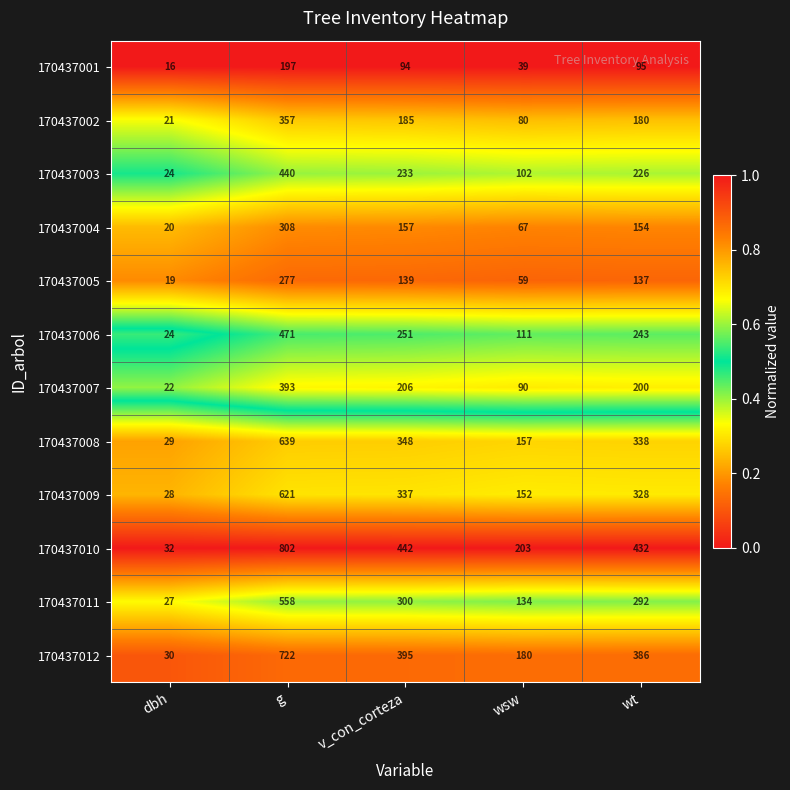

Which series has the widest spread of values?

170437010